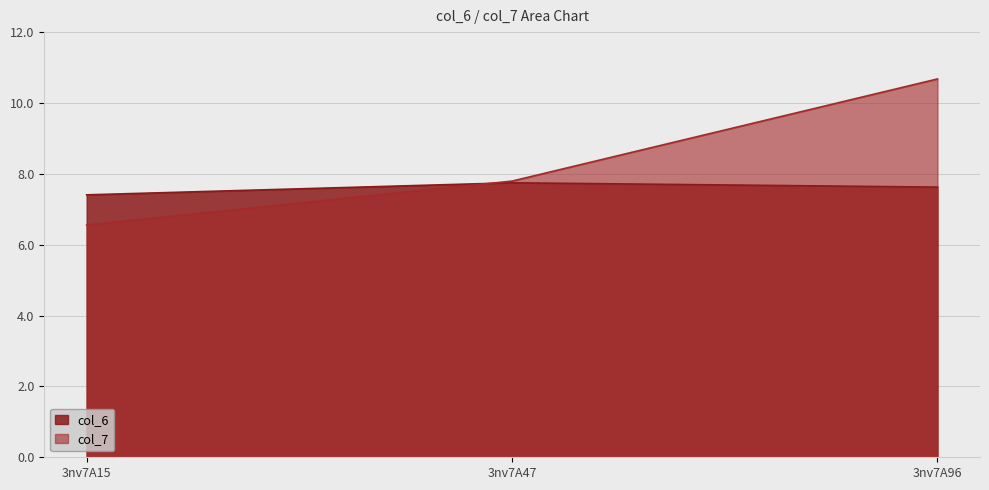

At which category is the sum across all series the highest?

3nv7A96